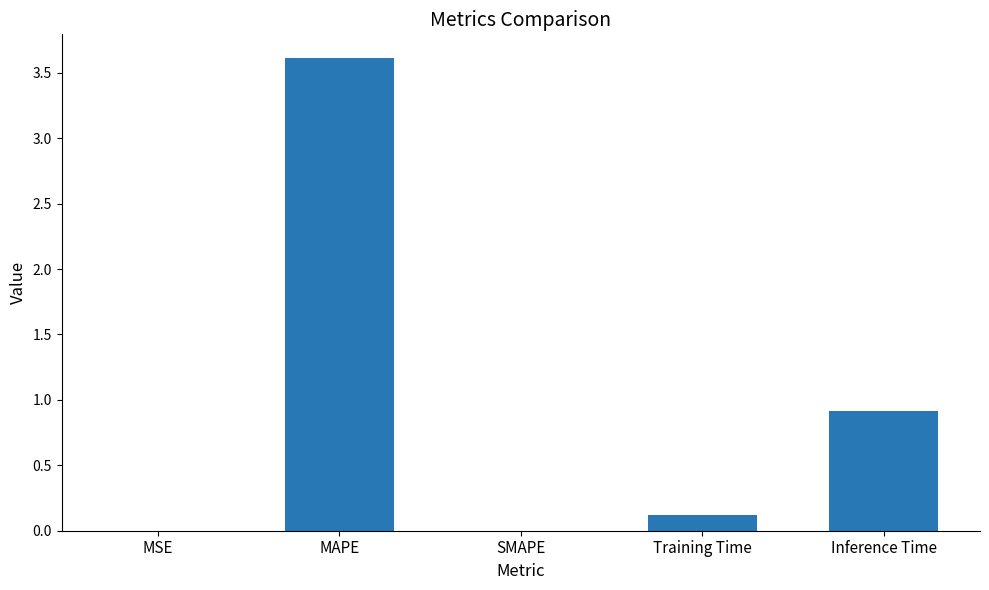

The chart shows a value of 0.9 at Inference Time. True or false?

True